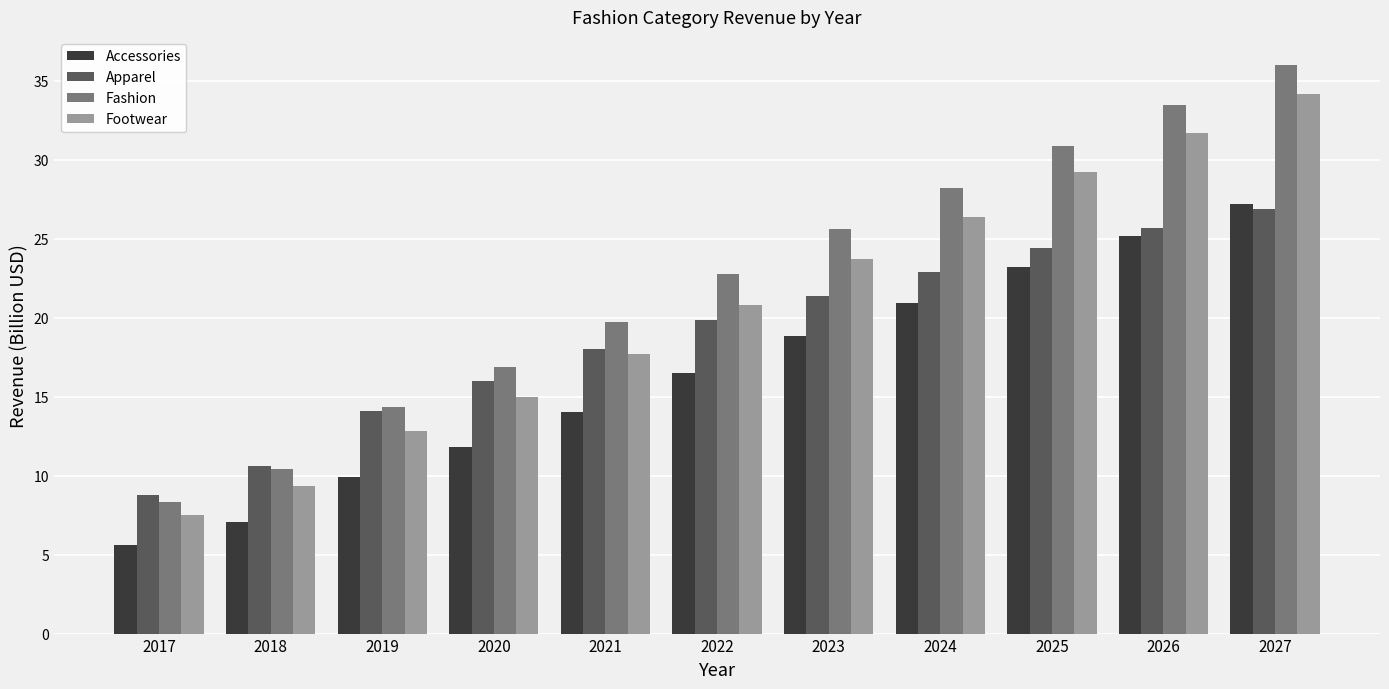

What are all the series names shown in the legend?

Accessories, Apparel, Fashion, Footwear